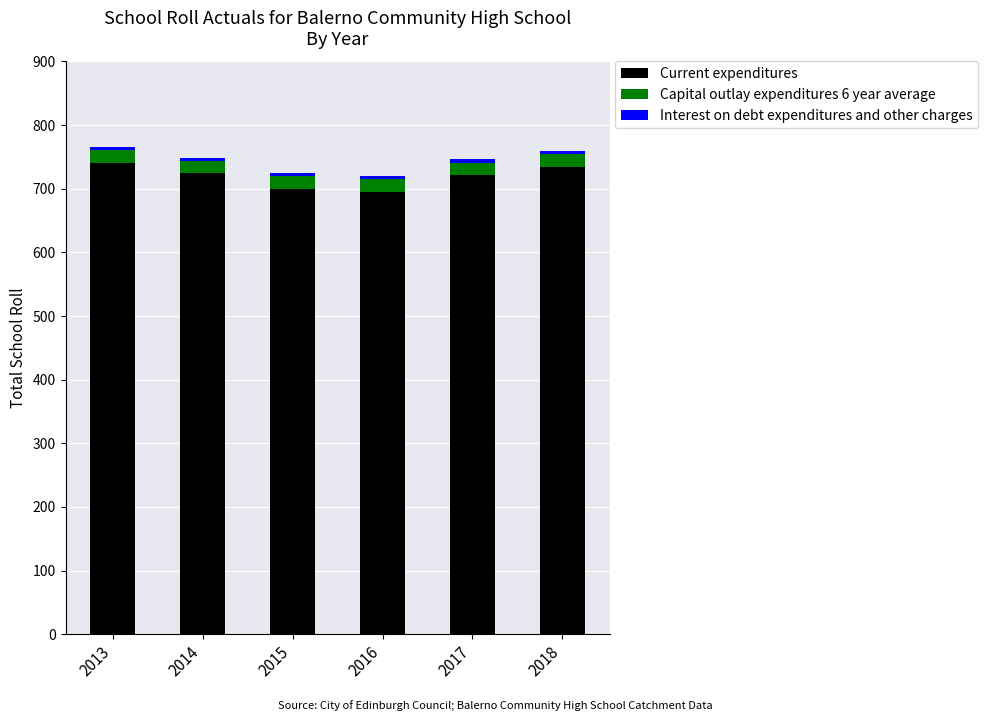

Does the chart contain any negative values?

No